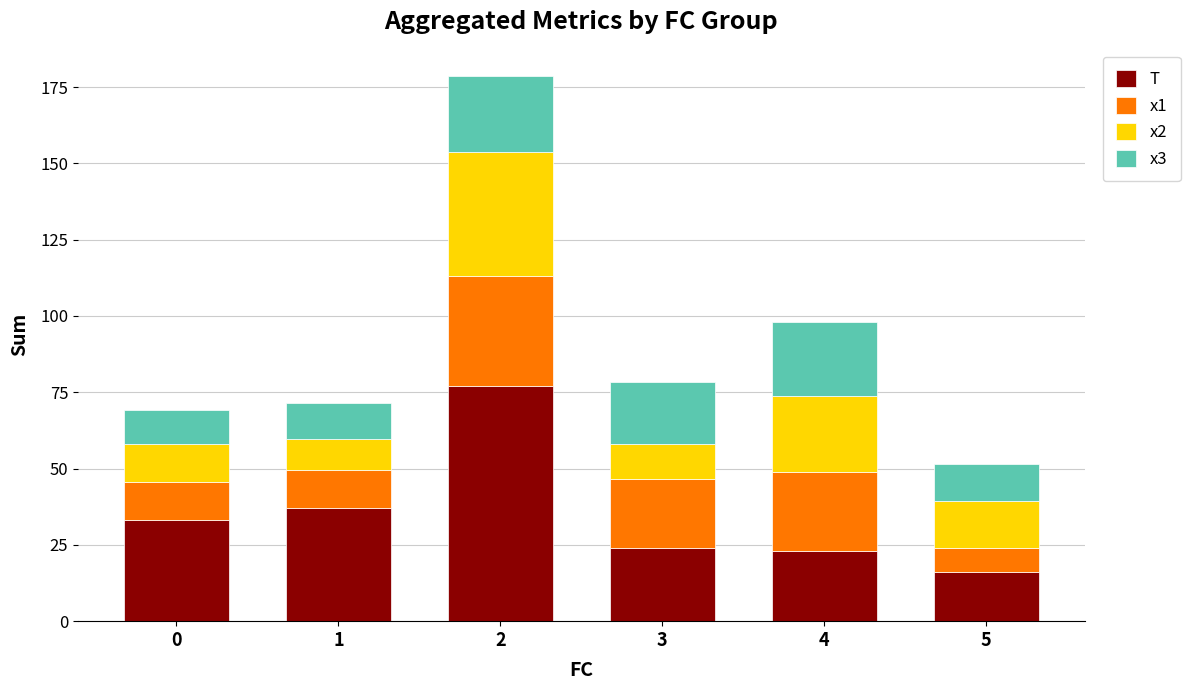

True or false: T has a value of 23.0 at 4.

True